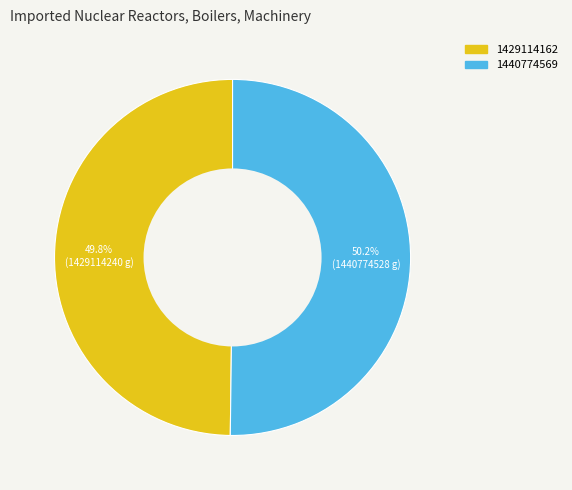

Approximately how many times larger is the value at 1440774569 compared to 1429114162?

1.0